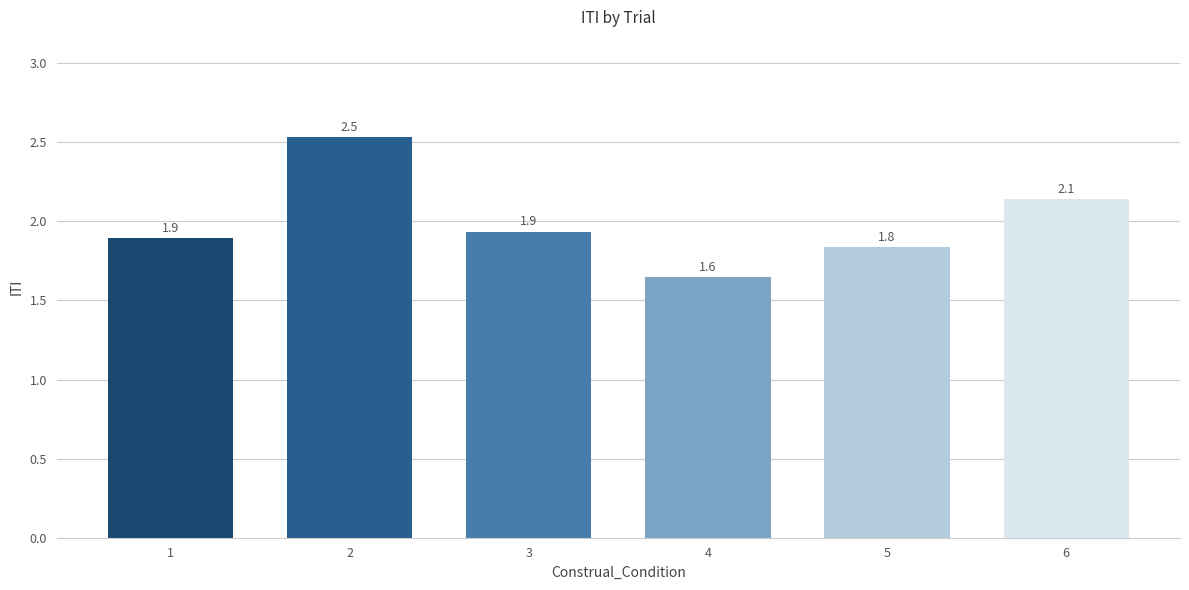

How many bars are there in total?

6